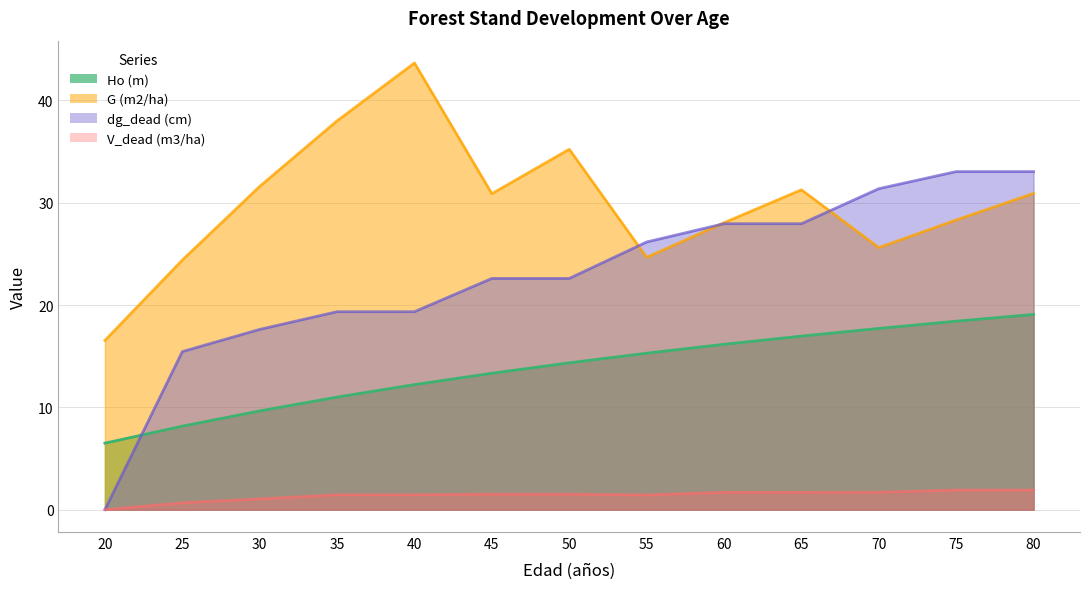

Which series has the widest spread of values?

dg_dead (cm)